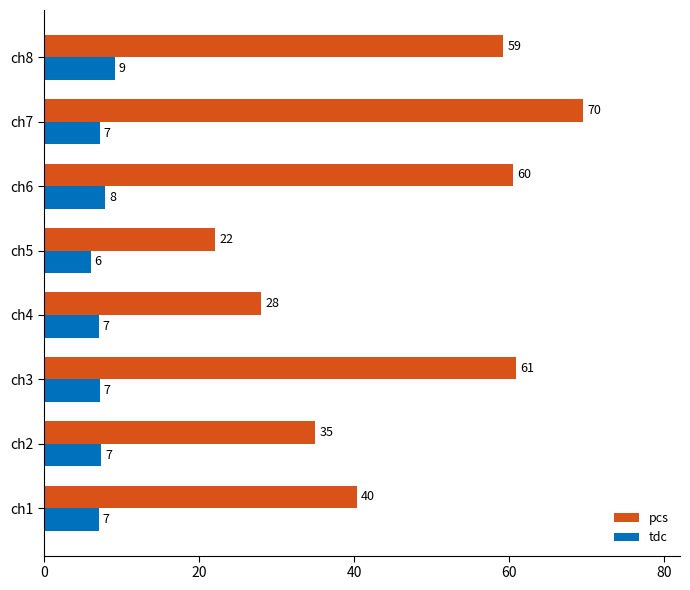

What are all the series names shown in the legend?

pcs, tdc